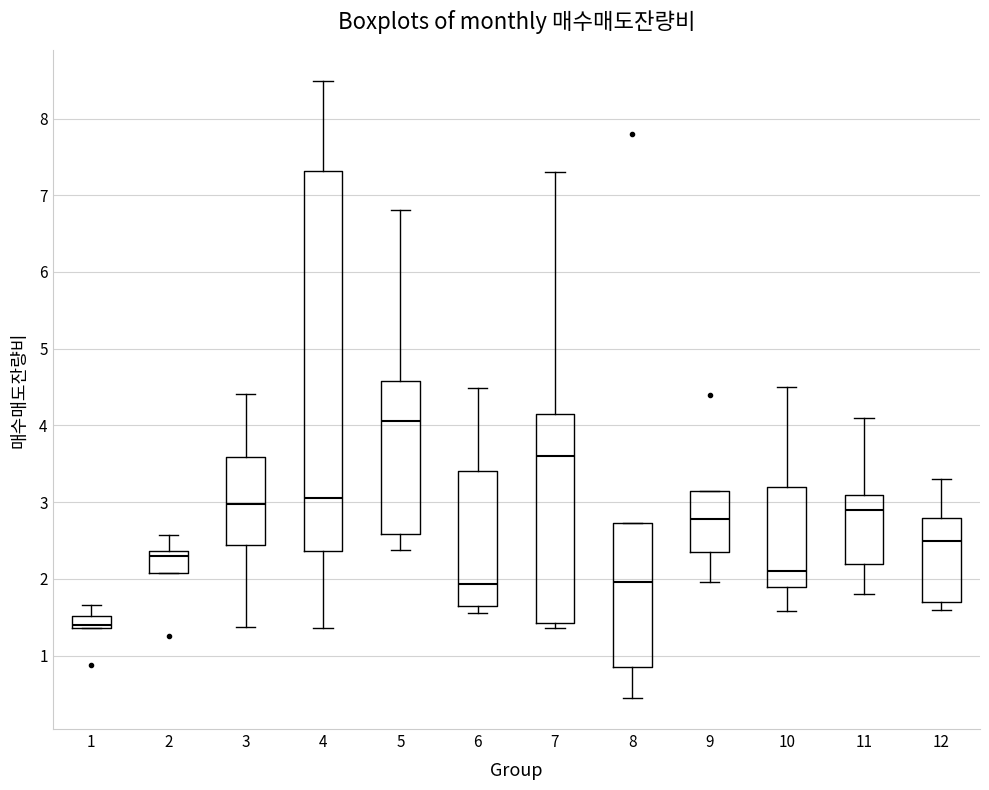

Which box is the tallest, from its lower edge to its upper edge?

4